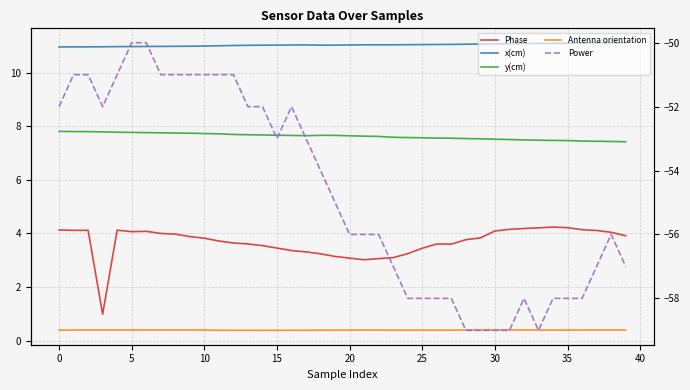

Which series has the largest total across all categories?

x(cm)